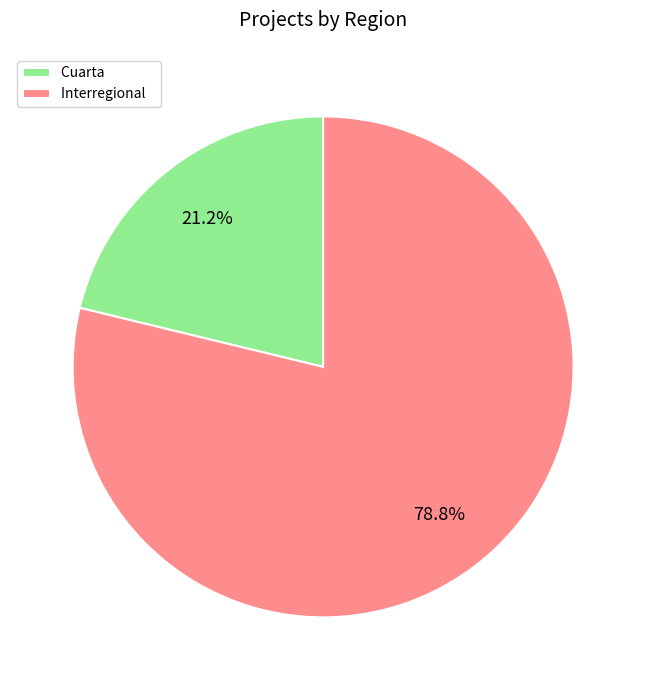

Which has a higher value, Interregional or Cuarta?

Interregional